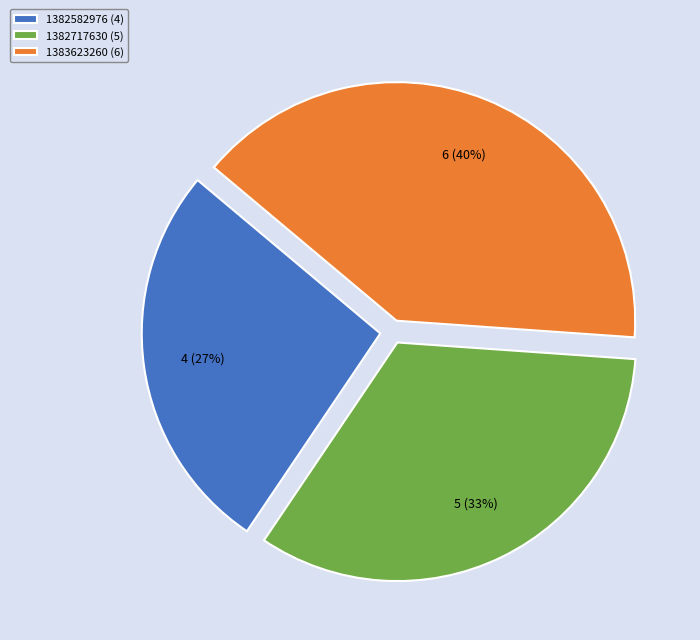

To the nearest percent, what is the combined percentage of 1382582976 and 1382717630?

60%